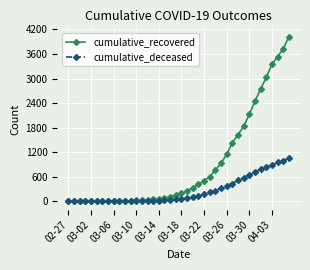

List the series in order of their overall mean, lowest first.

cumulative_deceased, cumulative_recovered